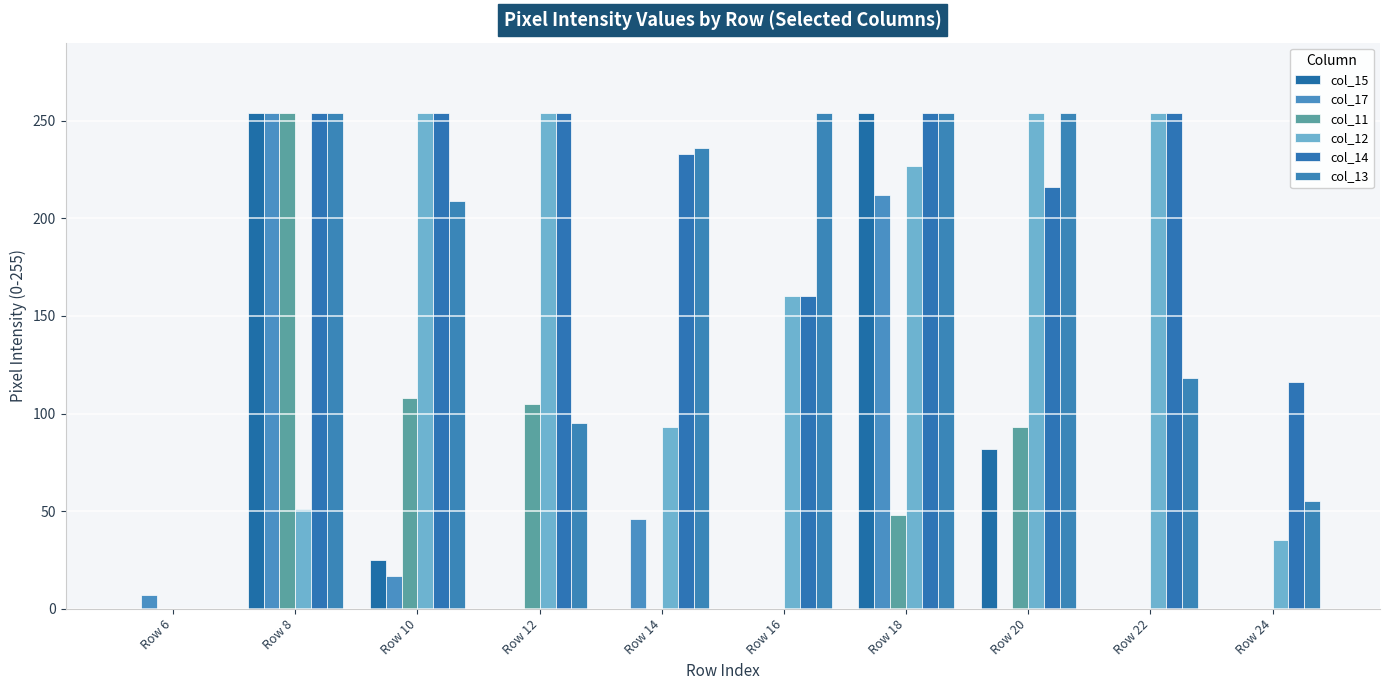

Reading left to right, transcribe all the data shown in this chart.

col_15: 0	254	25	0	0	0	254	82	0	0
col_17: 7	254	17	0	46	0	212	0	0	0
col_11: 0	254	108	105	0	0	48	93	0	0
col_12: 0	51	254	254	93	160	227	254	254	35
col_14: 0	254	254	254	233	160	254	216	254	116
col_13: 0	254	209	95	236	254	254	254	118	55